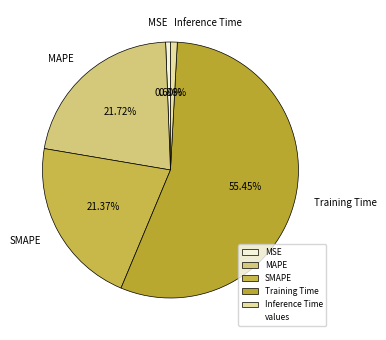

To the nearest percent, what percentage of the pie is Training Time?

55%